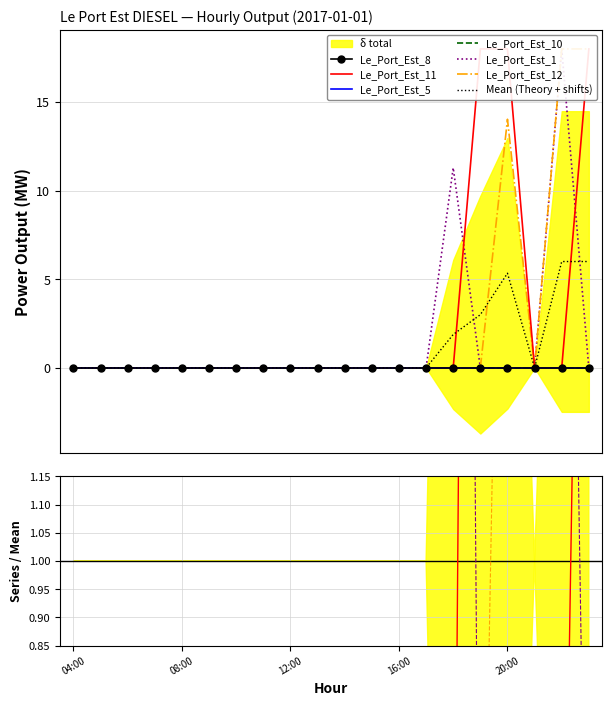

What is the sum of all Le_Port_Est_11 values?

54.0